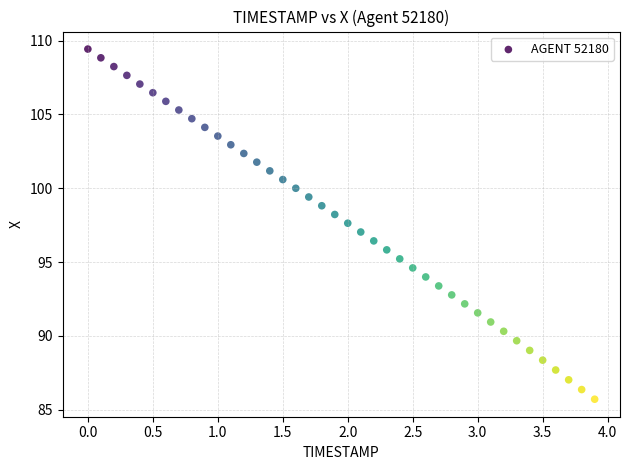

What is the range of X values (max minus min)?

3.9